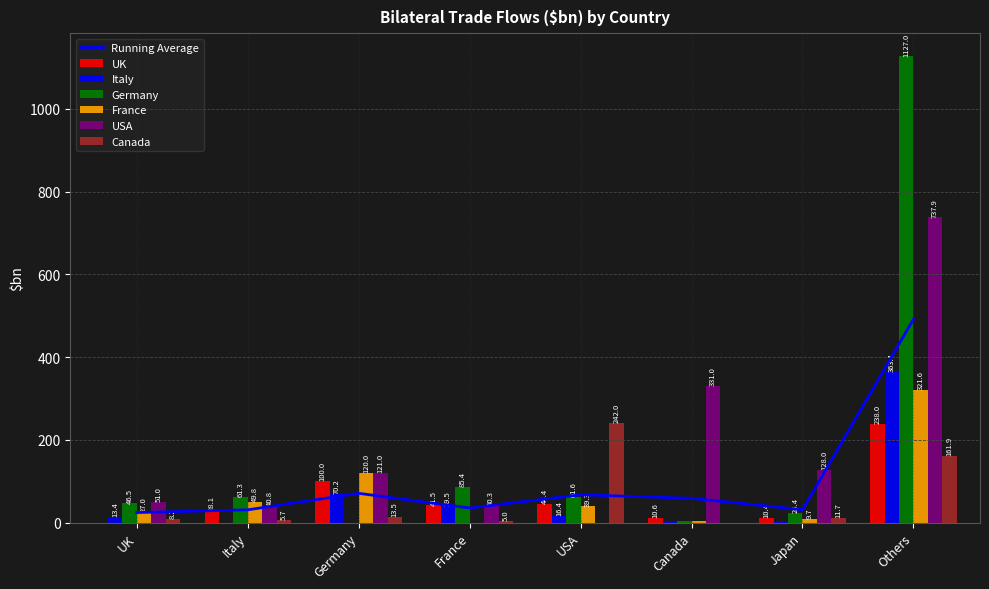

The UK series shows 27.0 at France. True or false?

False